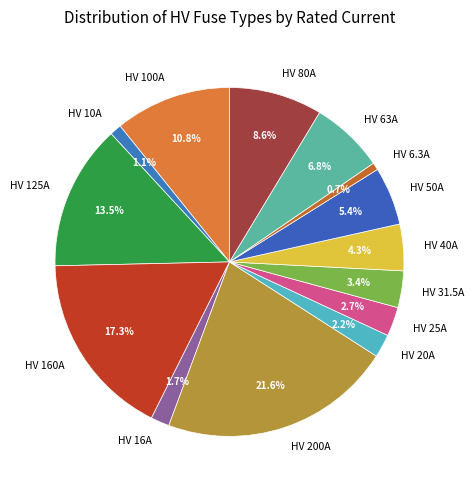

Is it true that HV 31.5A is 3% of the pie?

True